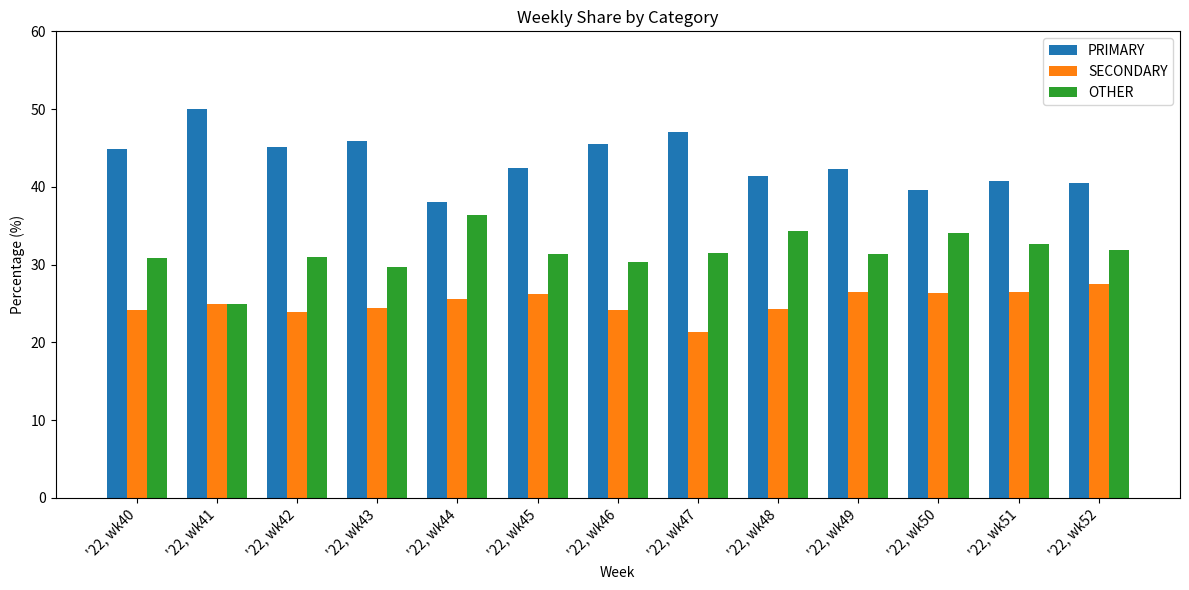

The SECONDARY series shows 16.4 at '22, wk48. True or false?

False